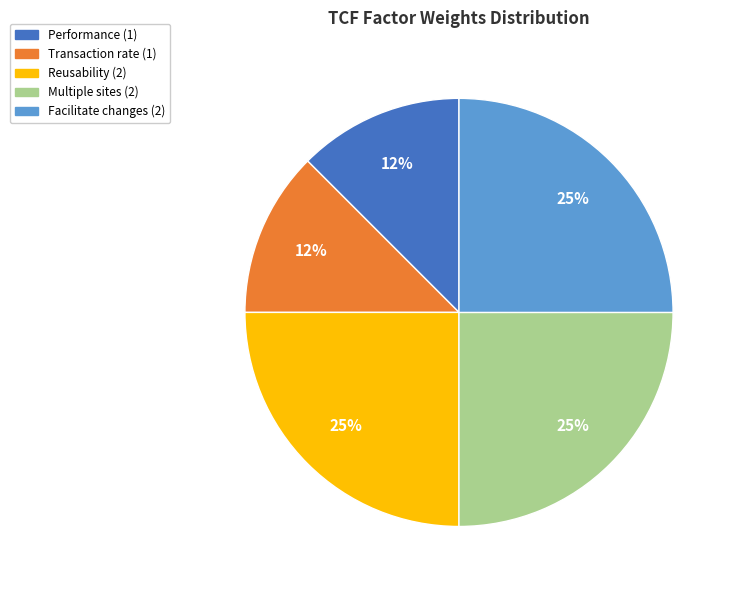

Is there a majority slice in this chart?

No